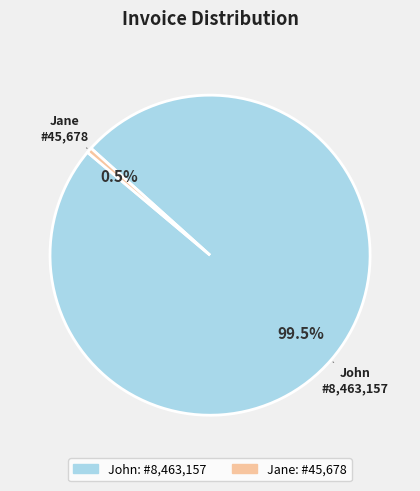

Between John and Jane, which is larger?

John